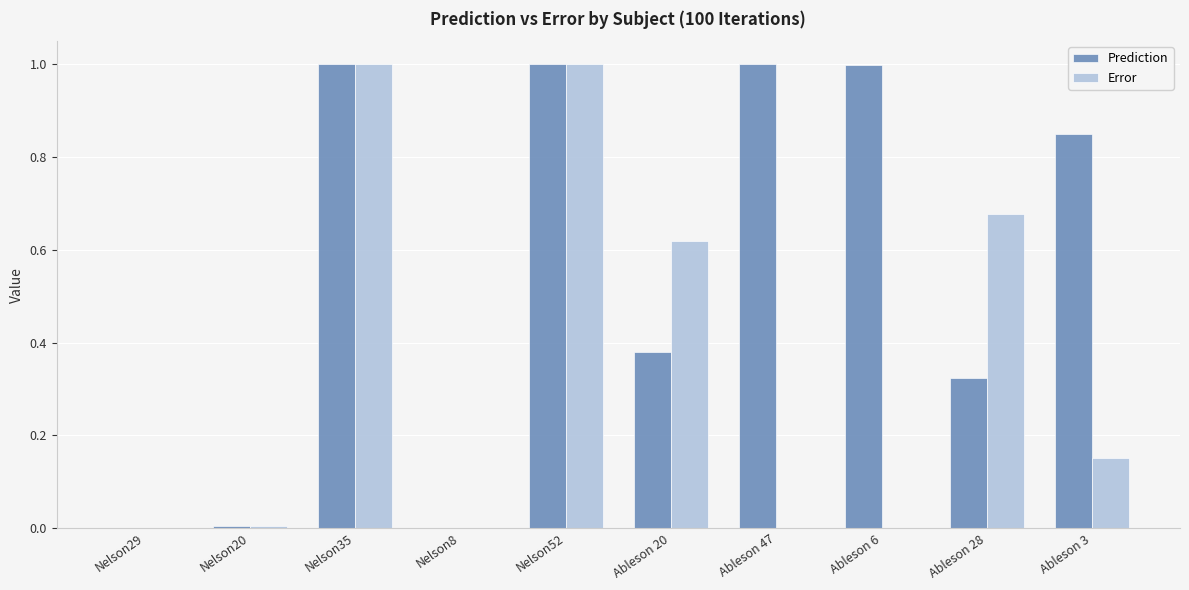

What is the sum of all Error values?

3.5